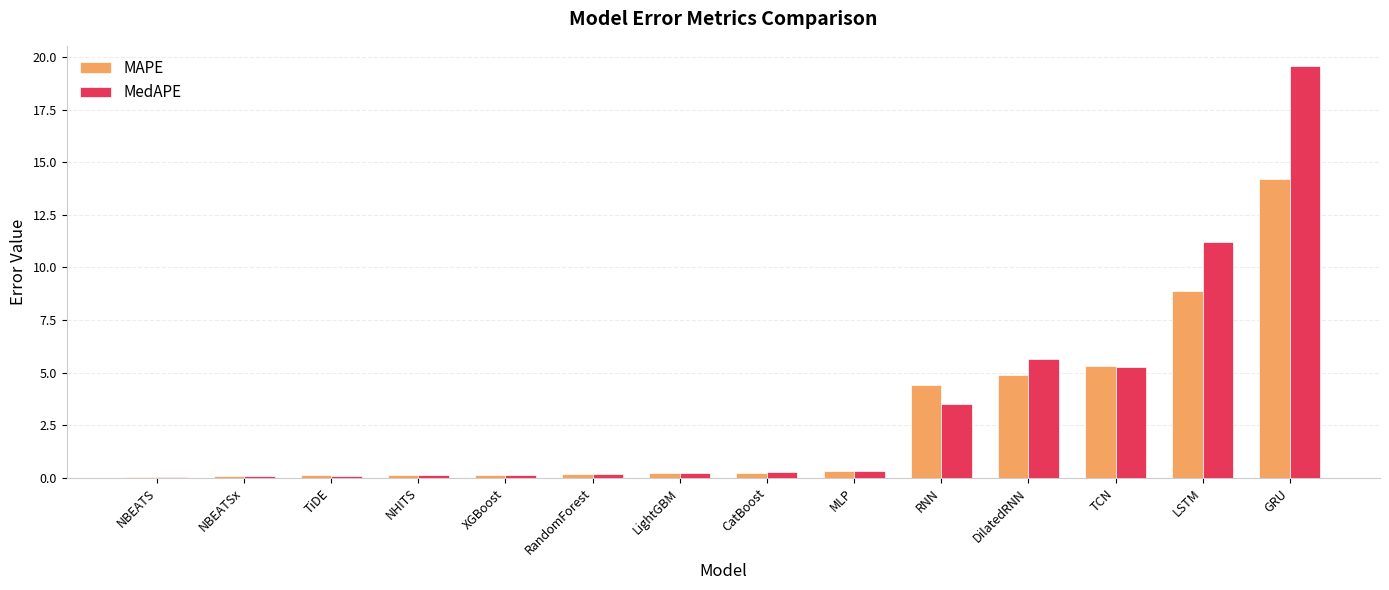

Is it true that MAPE equals 0.1 at XGBoost?

True